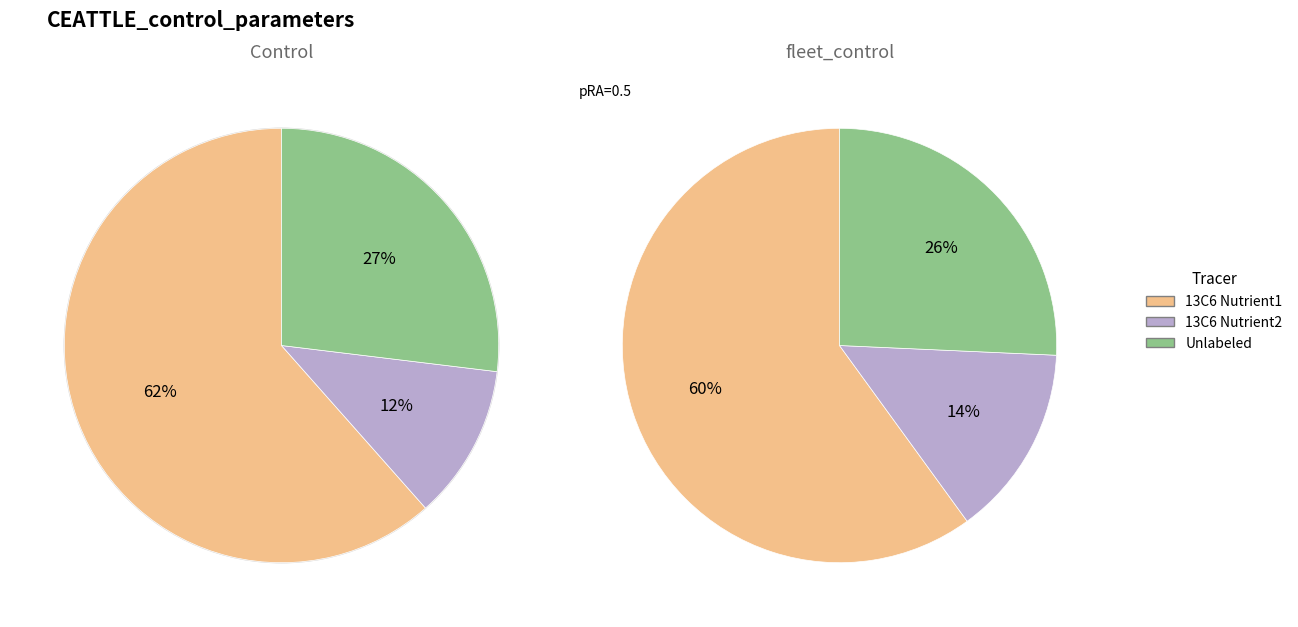

Combined, do fleet_control and Control account for over 50%?

Yes